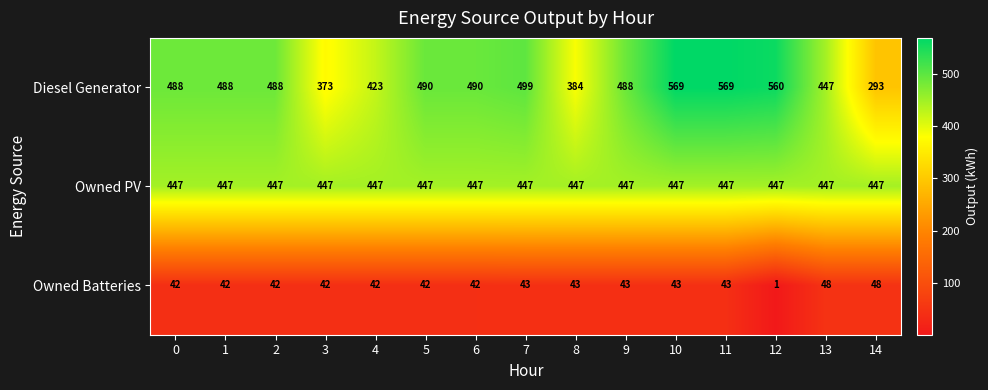

The Diesel Generator series shows 488 at 0. True or false?

True